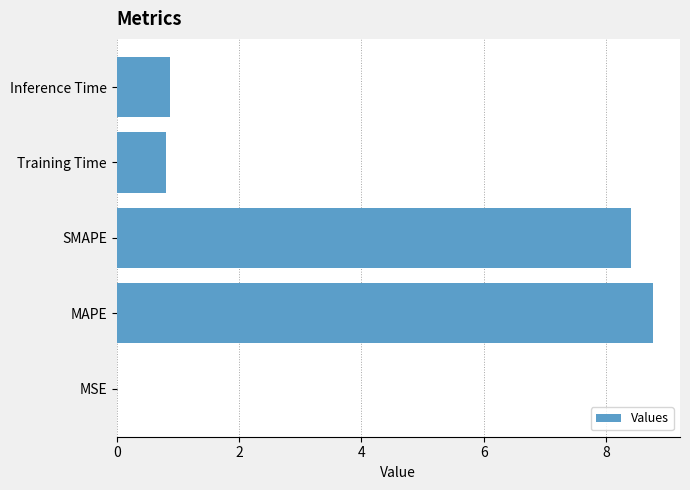

What is the sum of all values?

18.8